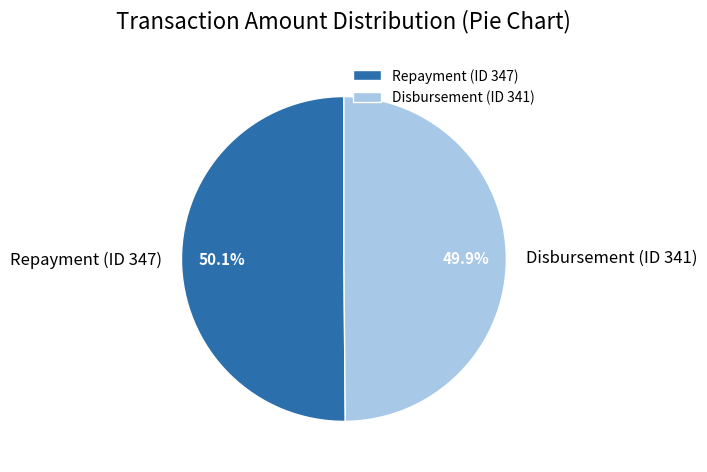

True or false: Repayment (ID 347) accounts for 62% of the total.

False